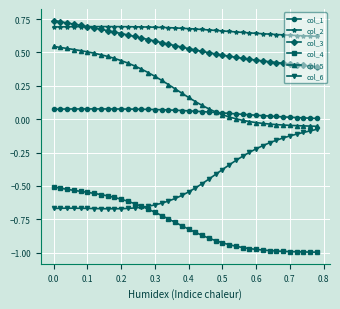

True or false: col_2 and col_4 intersect in this chart.

False